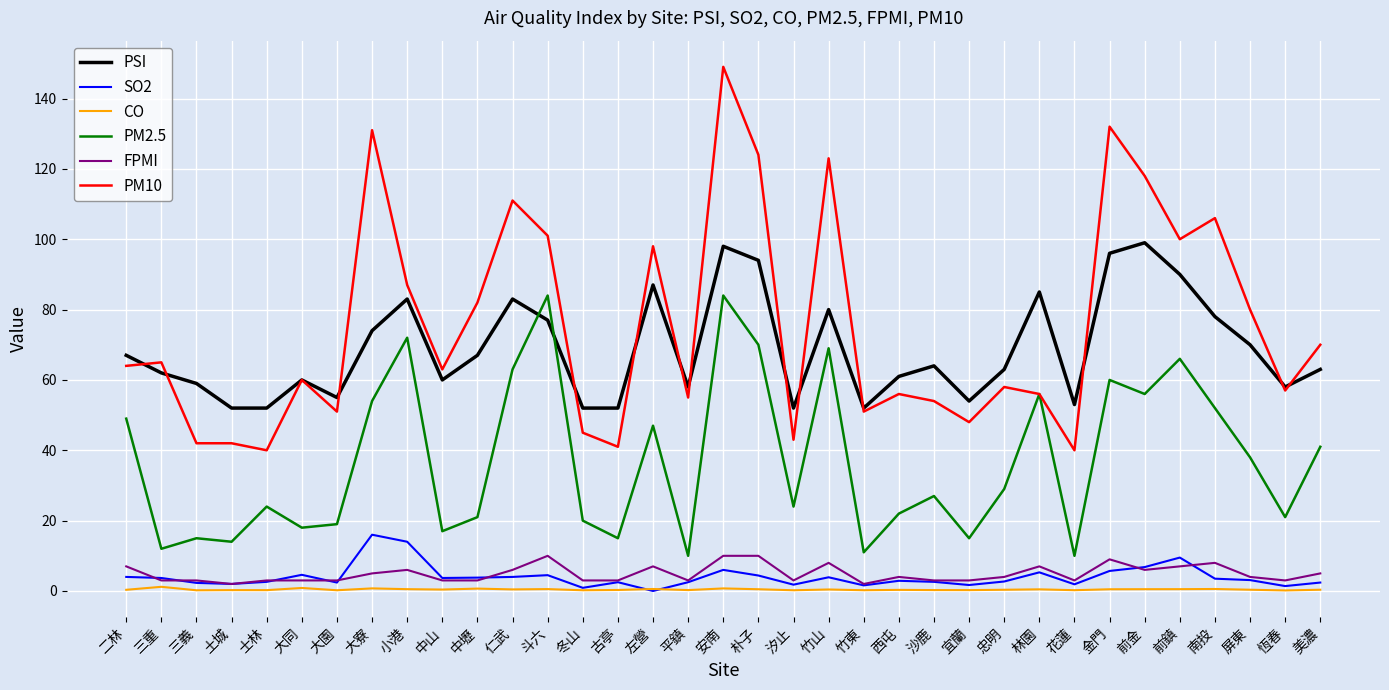

What is the difference between the second highest and minimum values in the SO2 series?

14.0